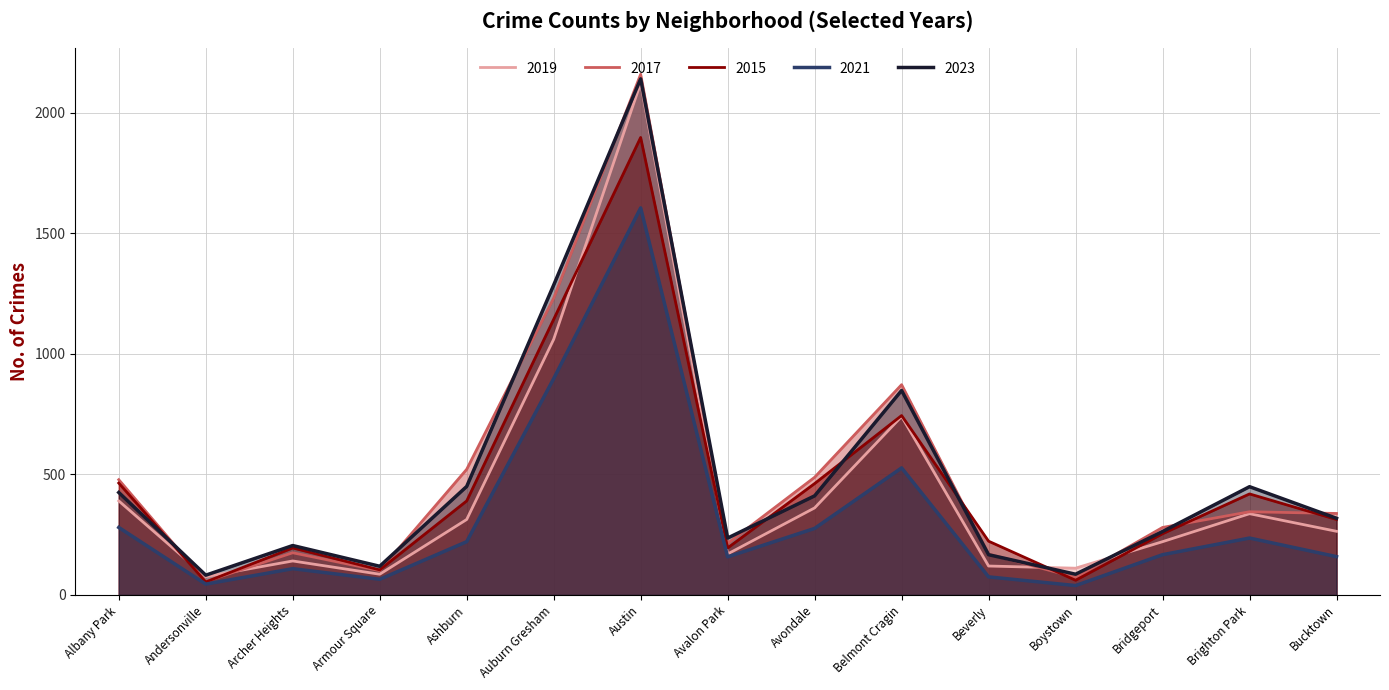

Which series has the largest total across all categories?

2017